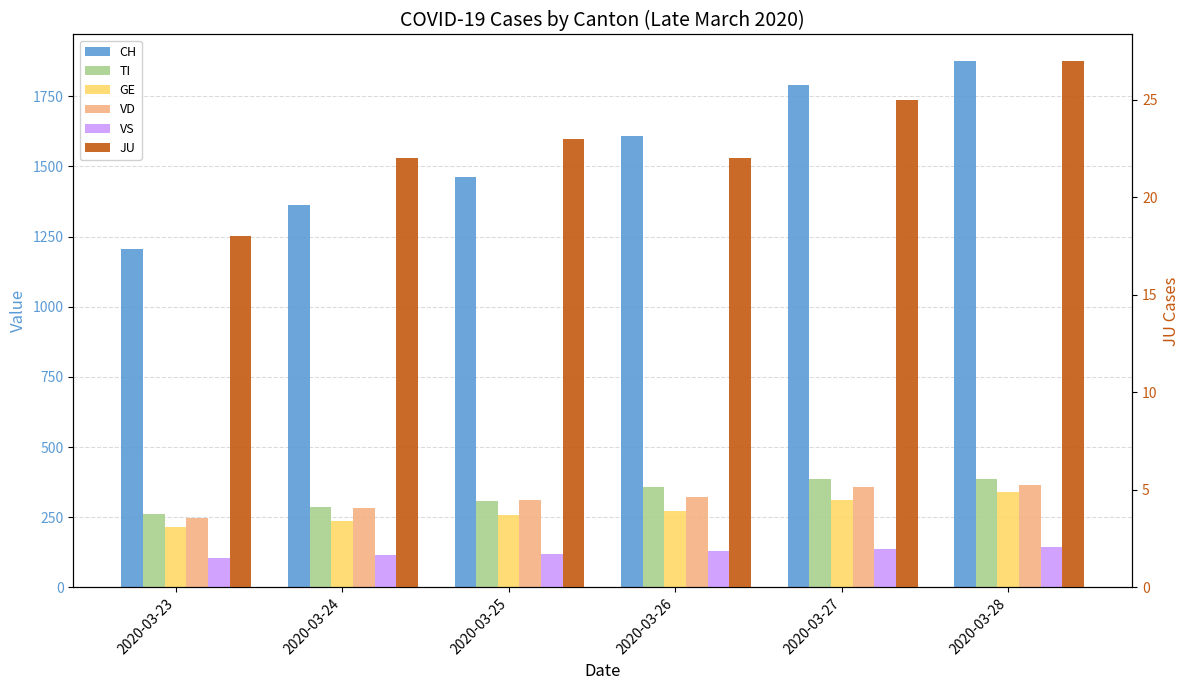

Is it true that VD equals 587 at 2020-03-27?

False